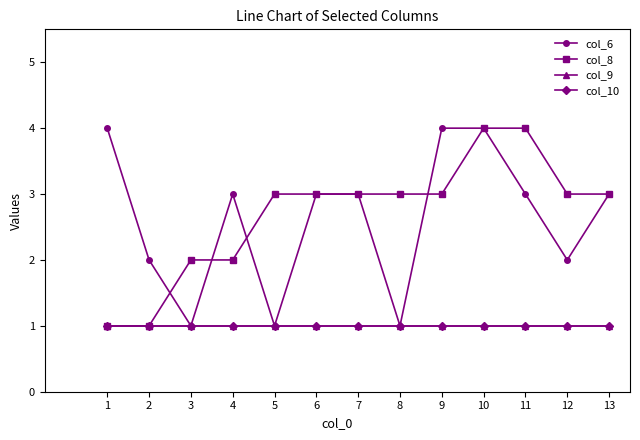

Which category has the lowest value in the col_9 series?

1